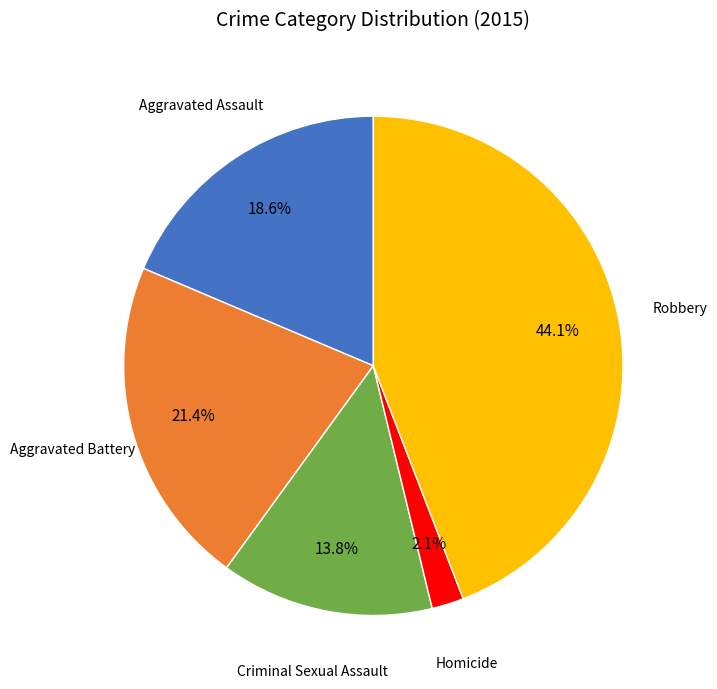

To the nearest percent, what is the difference between the largest and smallest slice percentages?

42%